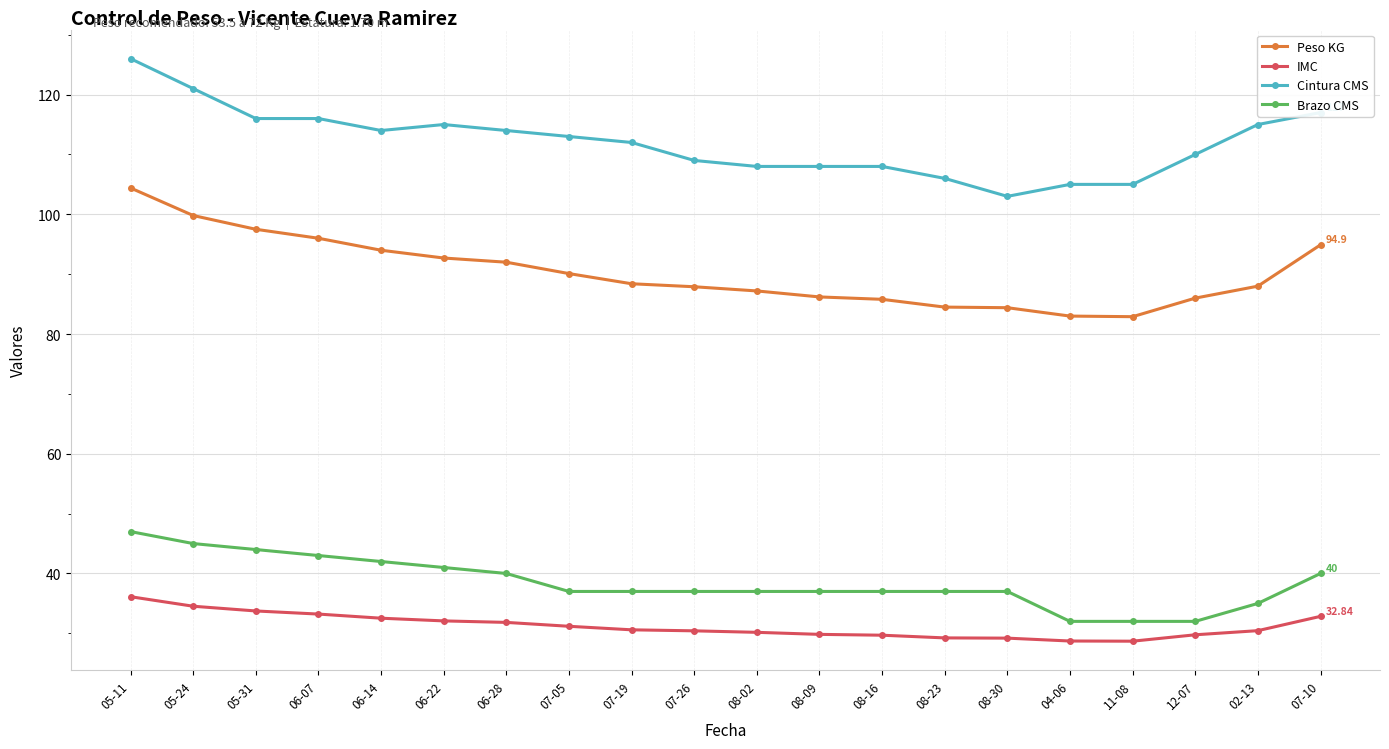

How many series are shown in this chart?

4